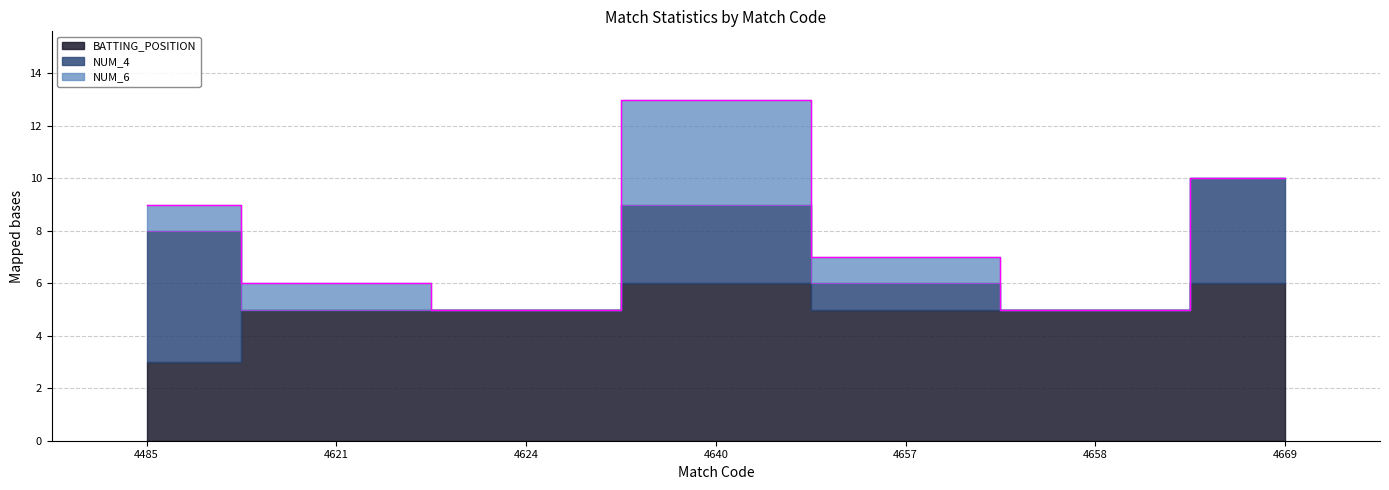

What is the spread (max minus min) of values at 4624?

5